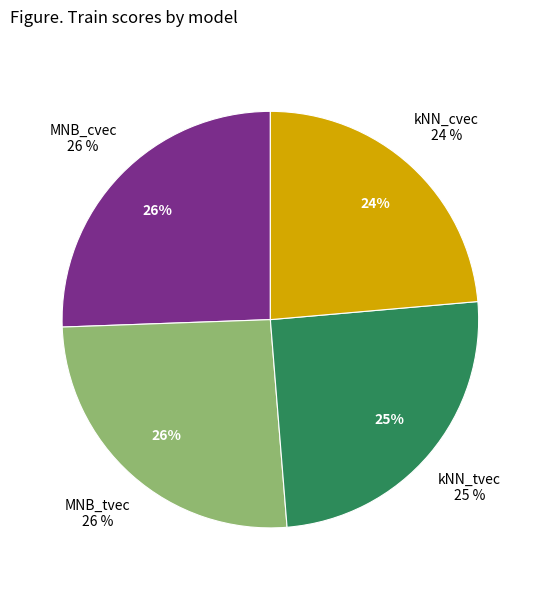

How many slices are in this pie chart?

4